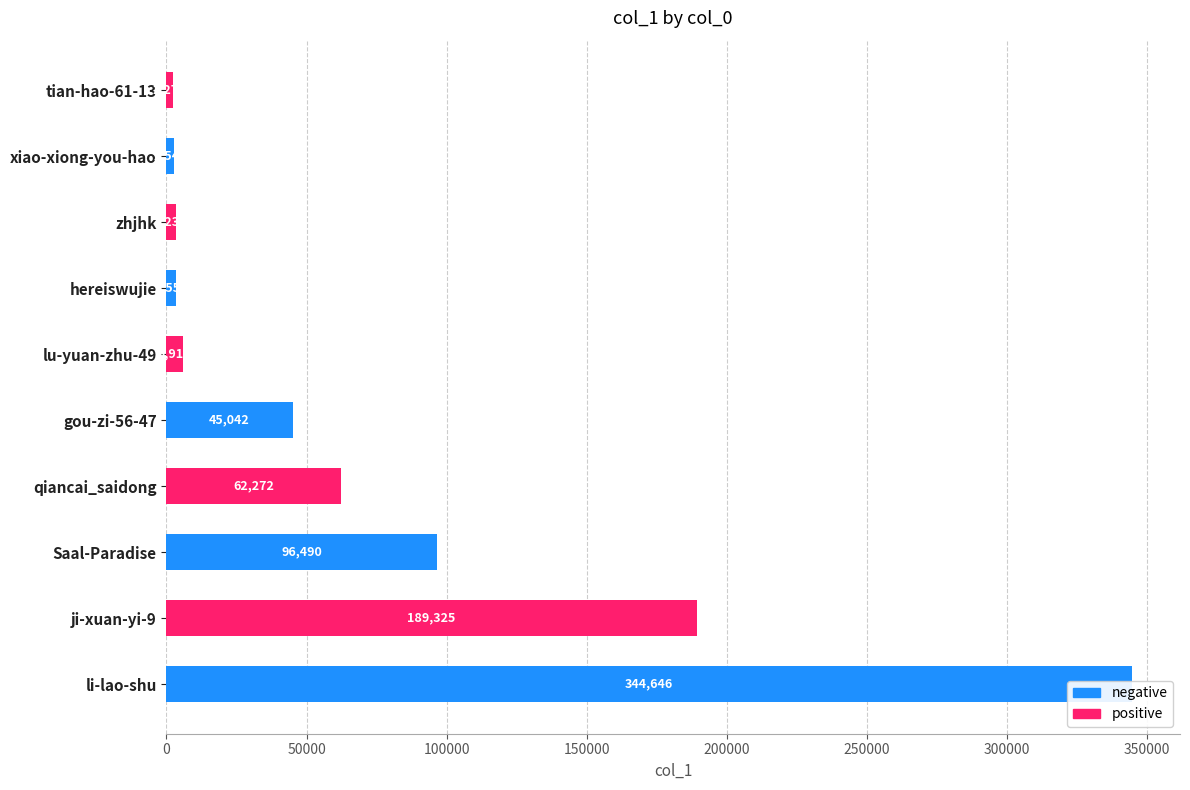

What is the change in value from qiancai_saidong to zhjhk?

-59034